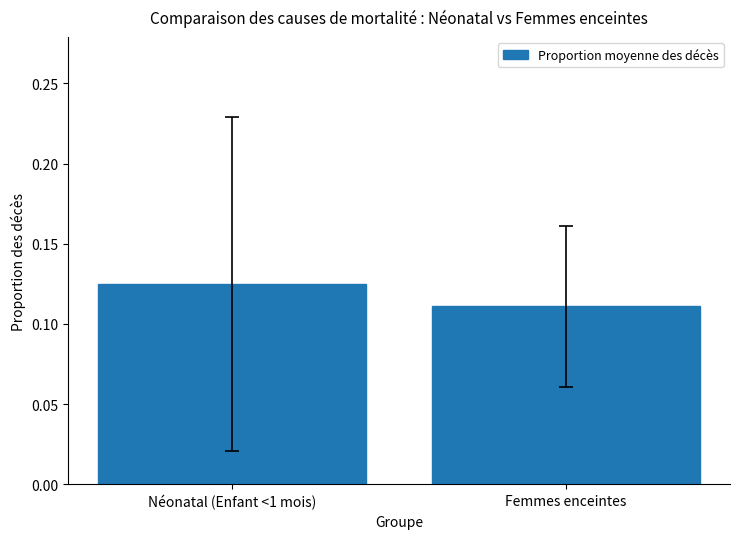

True or false: the data shows 0.2 at Néonatal (Enfant <1 mois).

False